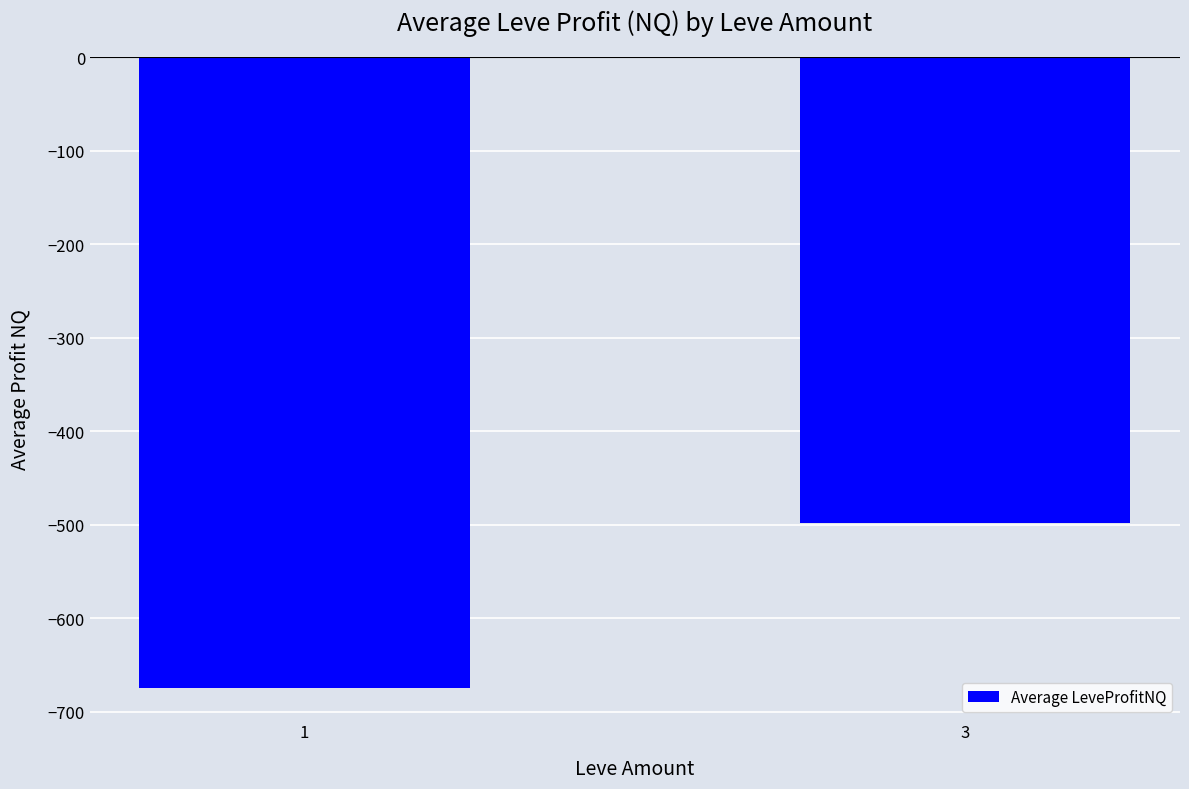

What is the maximum value shown in the chart?

-498.0